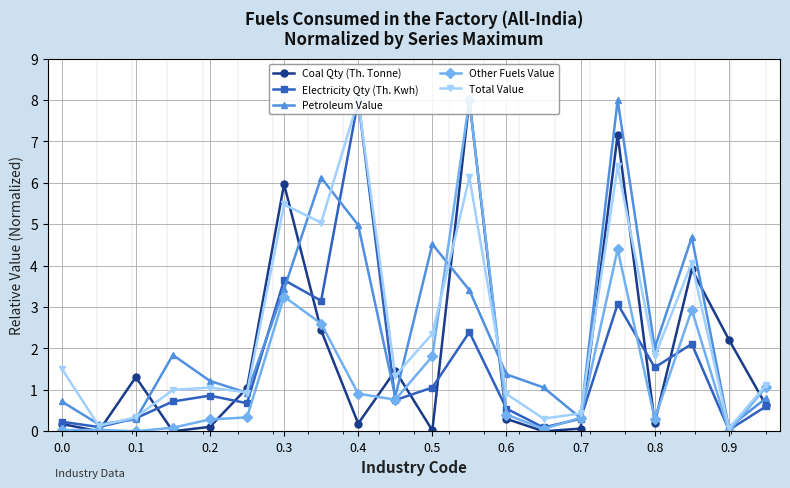

Which series has the largest total across all categories?

Total Value